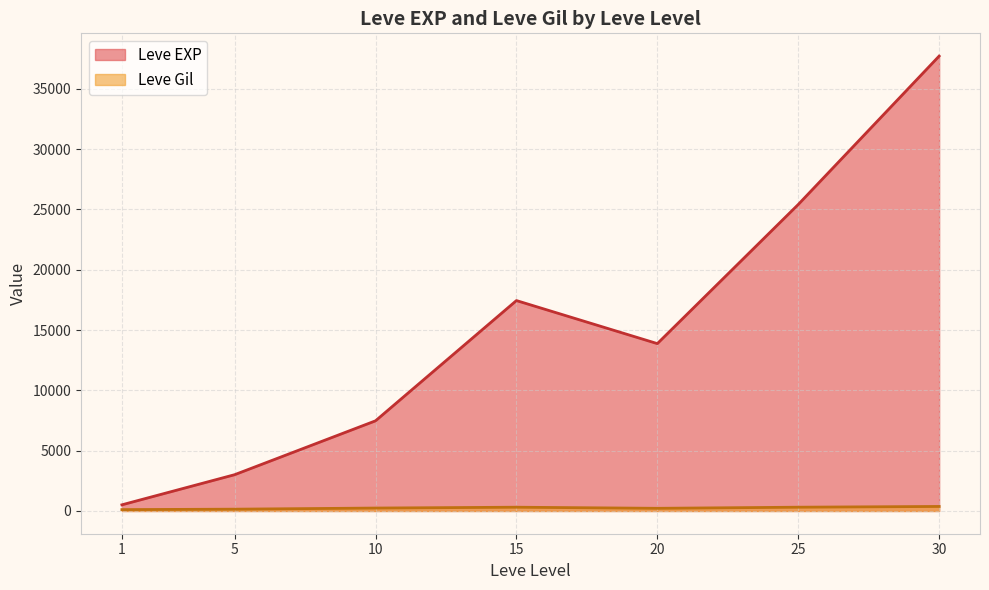

Which series has the largest total across all categories?

Leve EXP